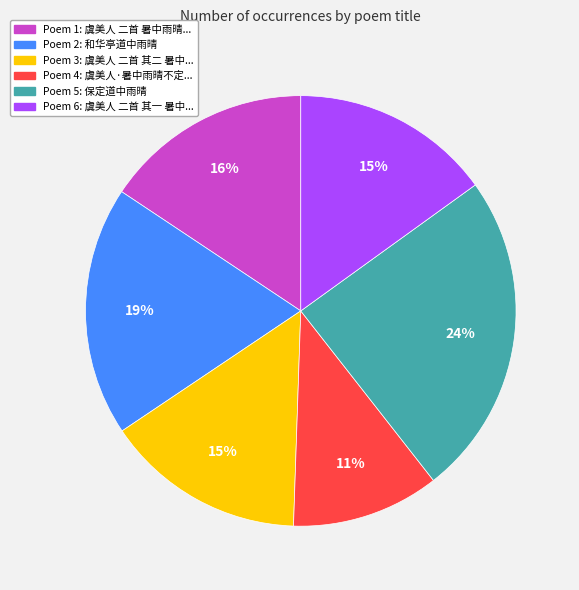

How many slices are in this pie chart?

6